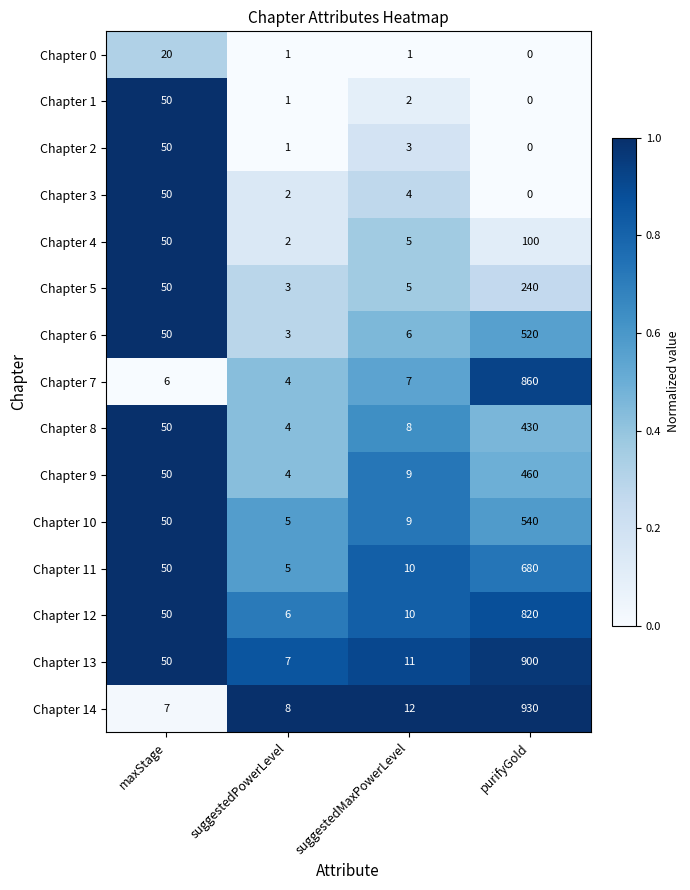

The Chapter 3 series shows 6 at suggestedMaxPowerLevel. True or false?

False